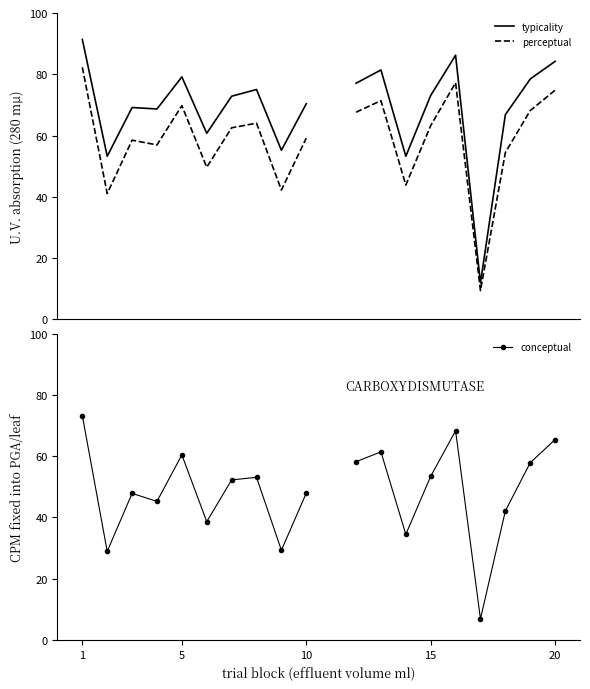

True or false: typicality has more than 0 interior local peaks.

True